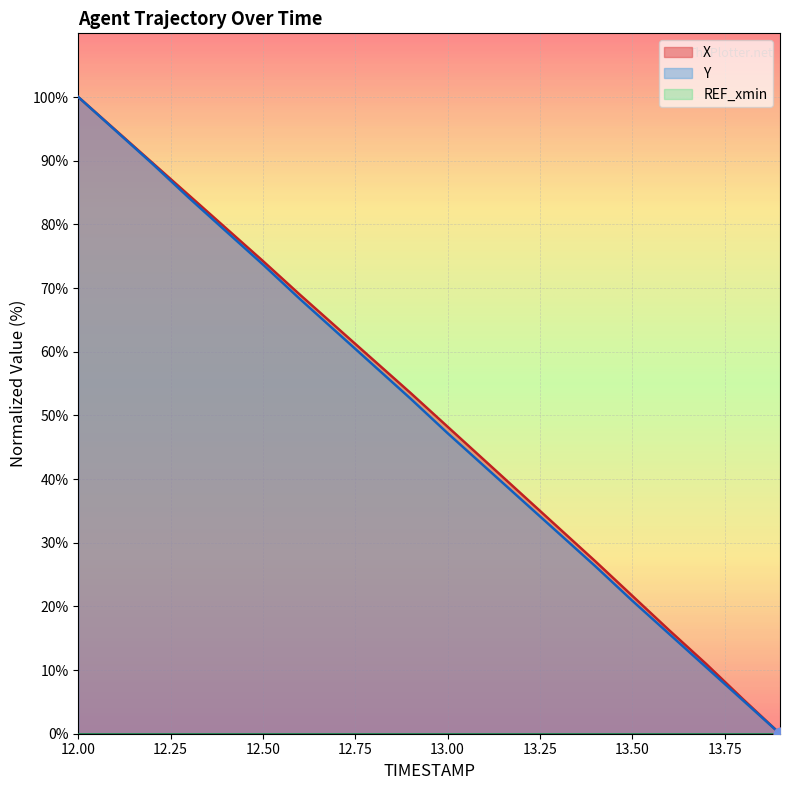

Which series has the largest Y range (max minus min)?

X